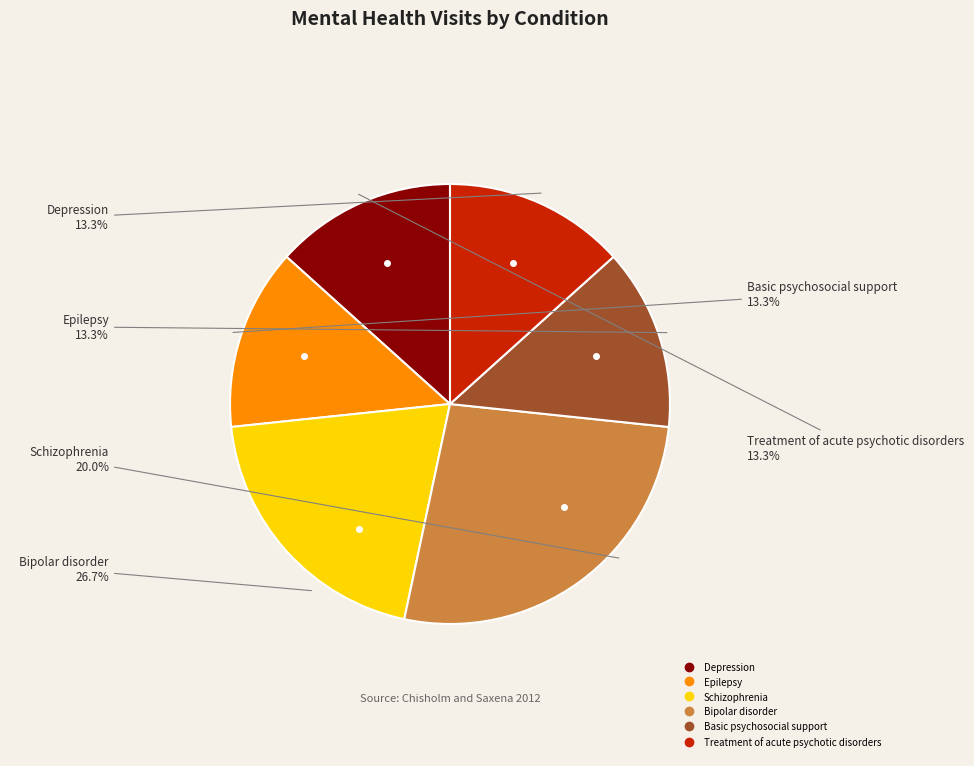

How much of the chart is everything except Basic psychosocial support?

86.7%